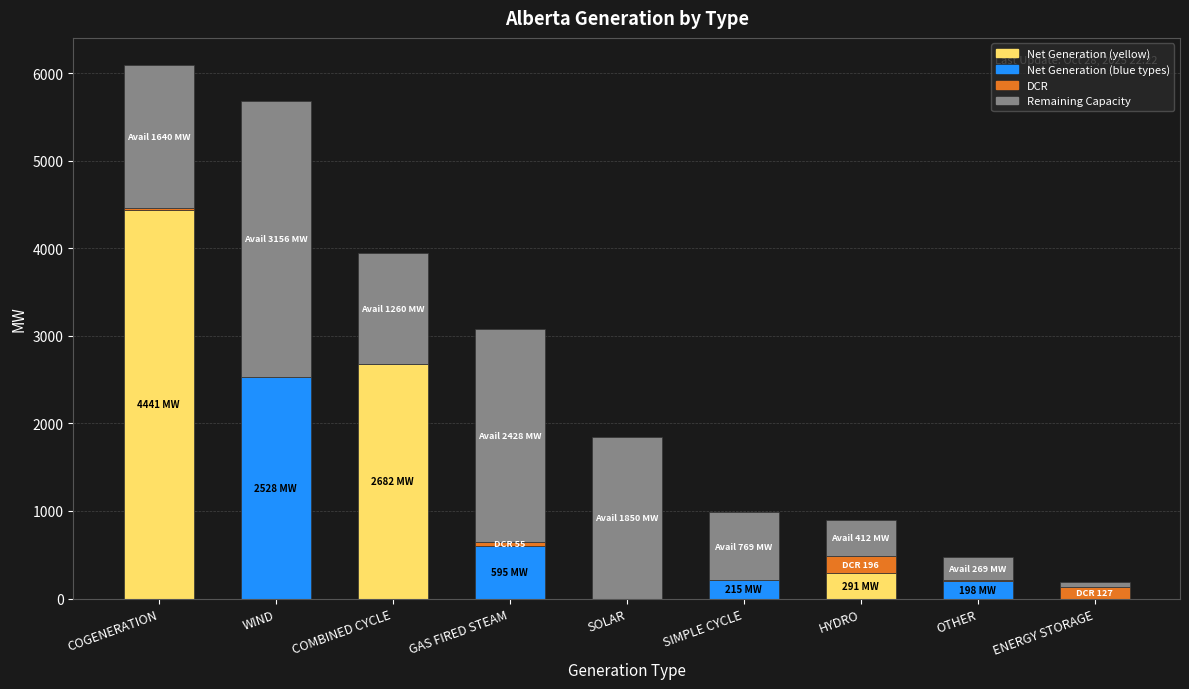

What is the total value across all series at WIND?

5684